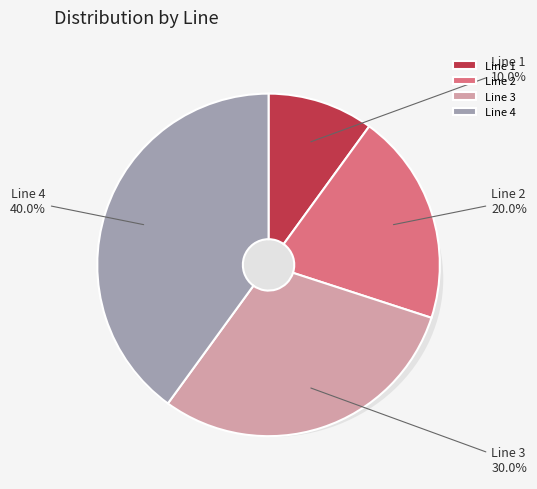

Between Line 1 and Line 4, which is larger?

Line 4